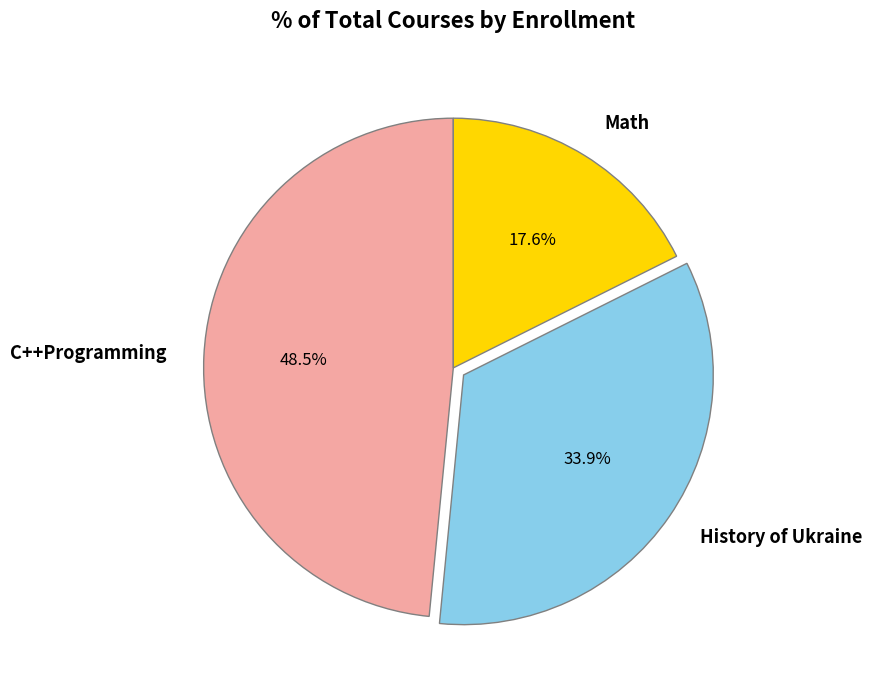

Which category has the biggest portion of the pie?

C++Programming